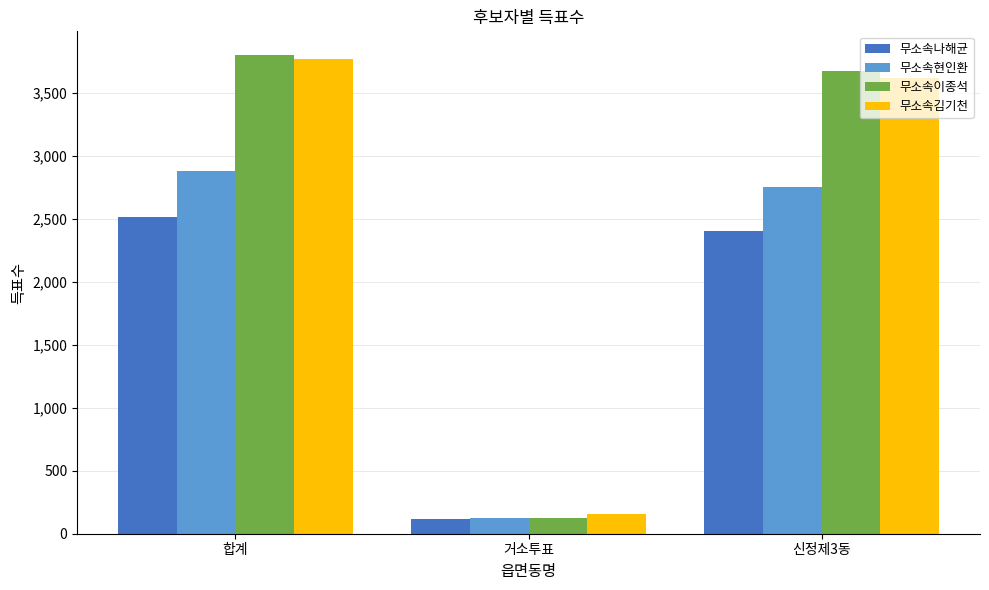

Which series has the largest range (max minus min)?

무소속이종석